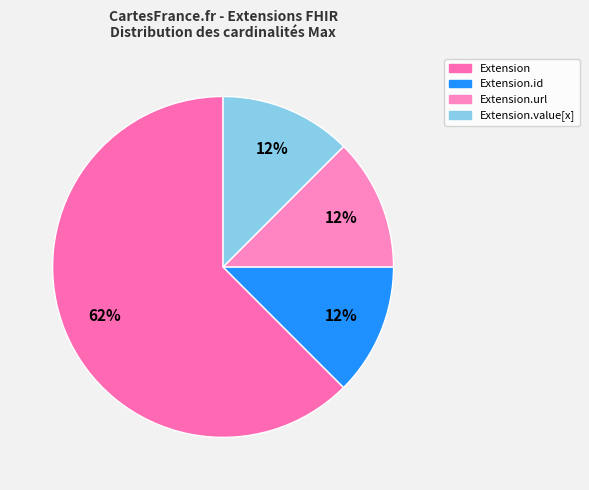

Count the number of slices in the pie.

4